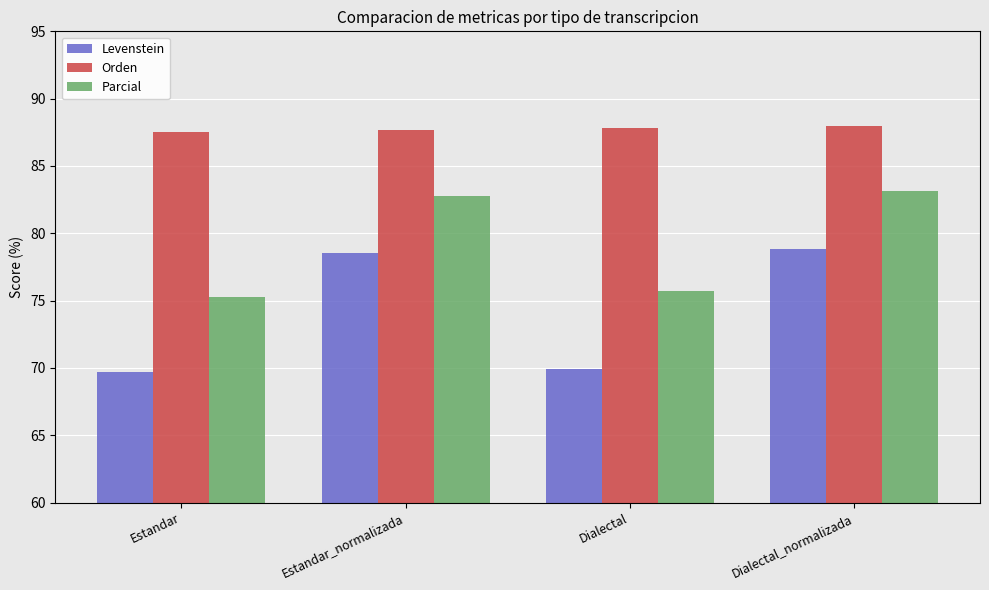

What is the spread (max minus min) of values at Estandar?

17.8